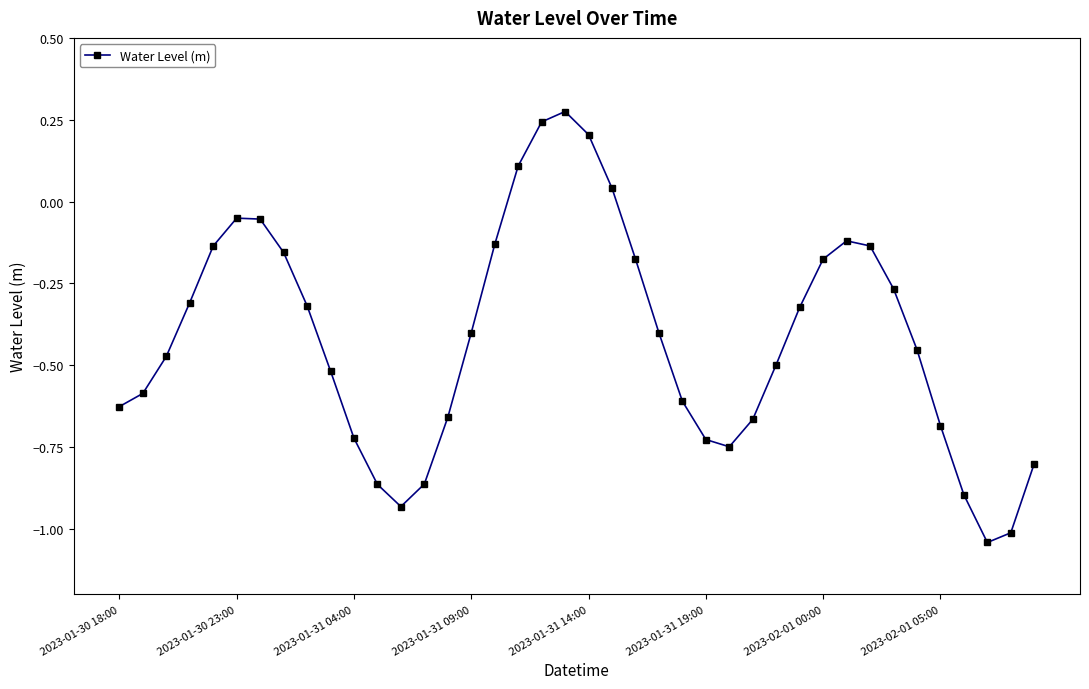

What is the difference between the maximum and minimum values?

1.3